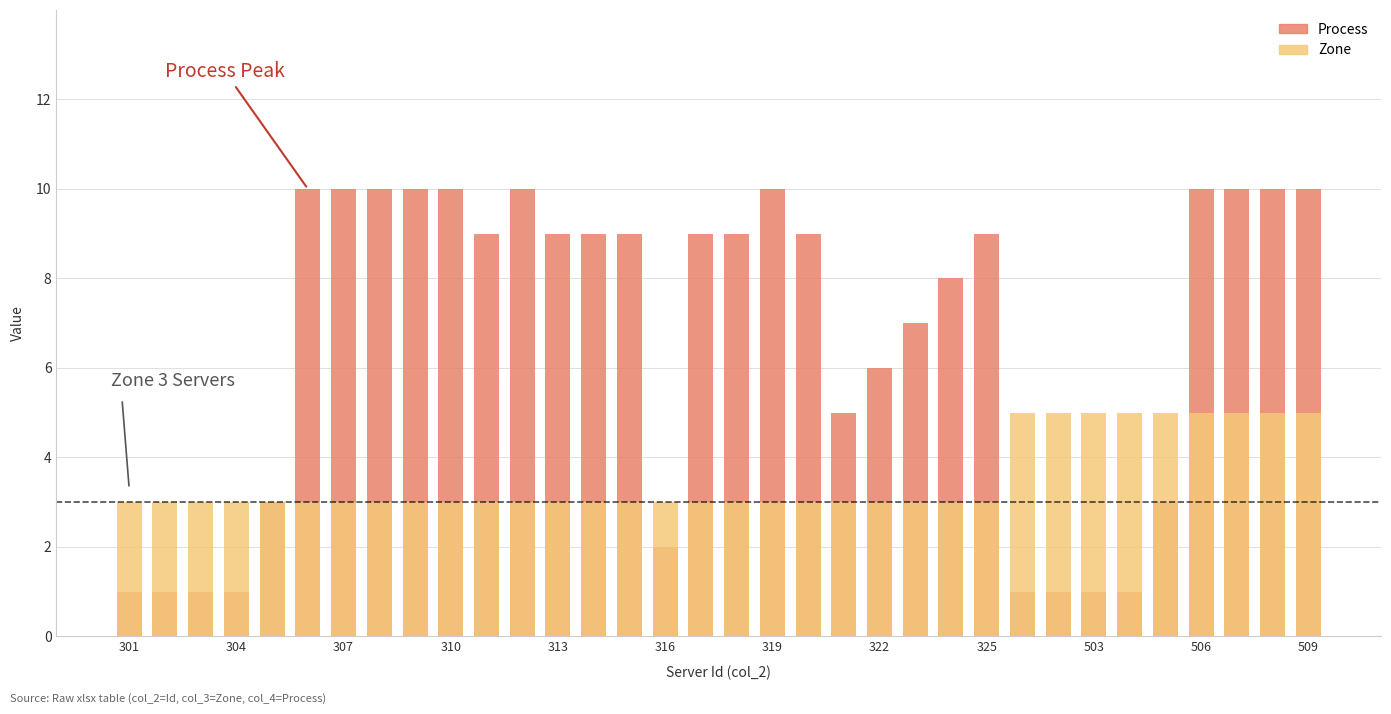

Which series has the largest total across all categories?

Process